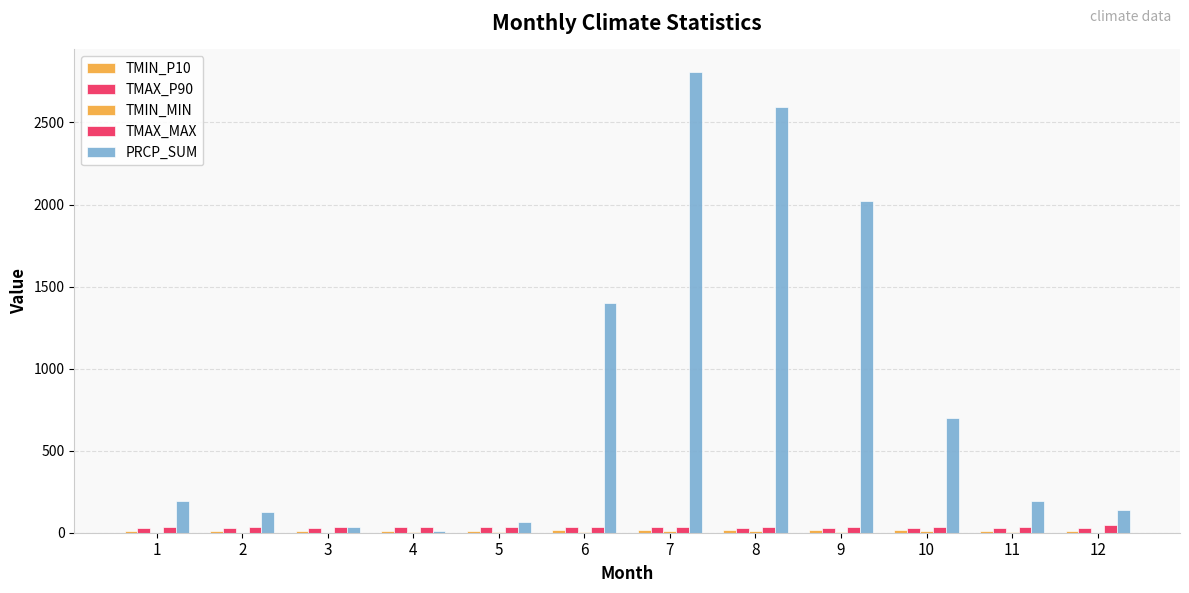

How many values in the PRCP_SUM series exceed 192?

6